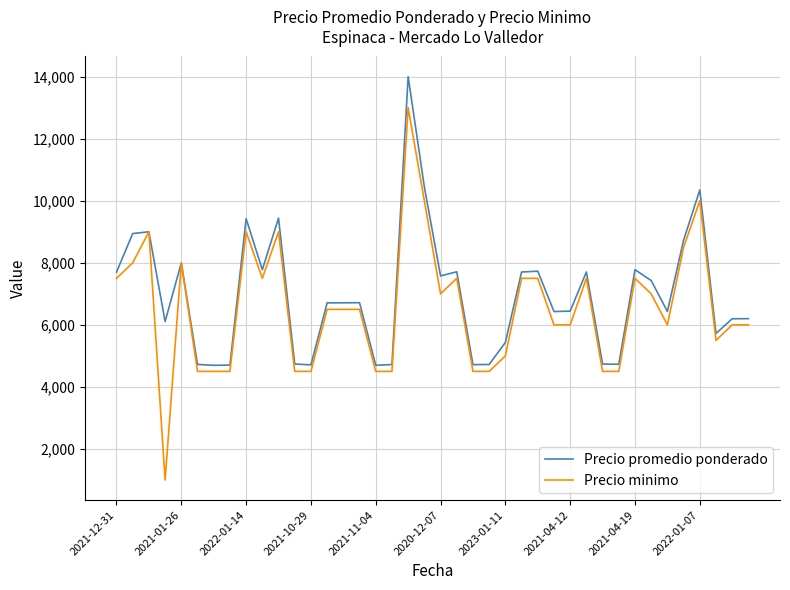

What is the smallest value displayed?

1000